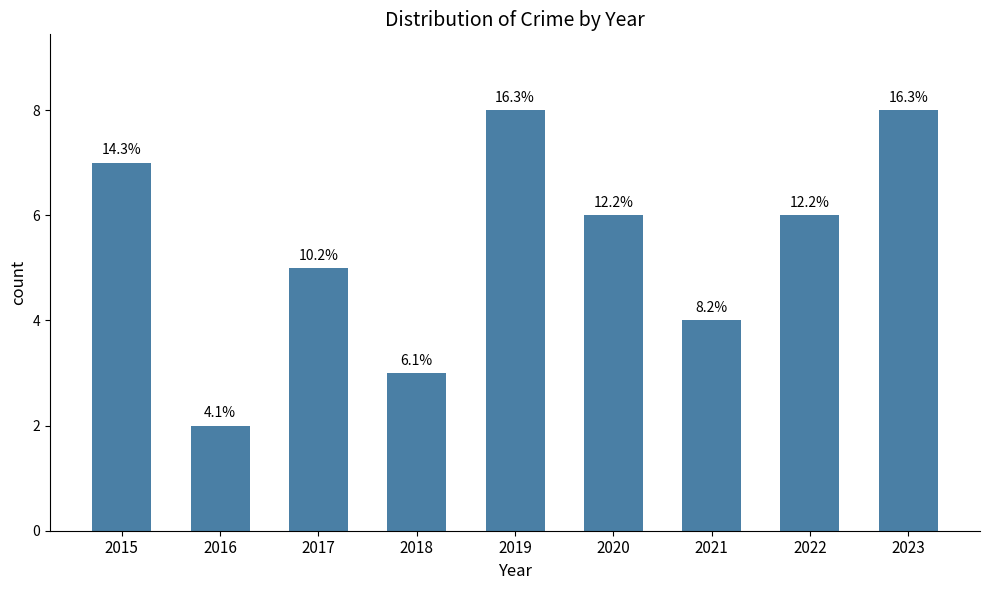

Are the bars horizontal?

No